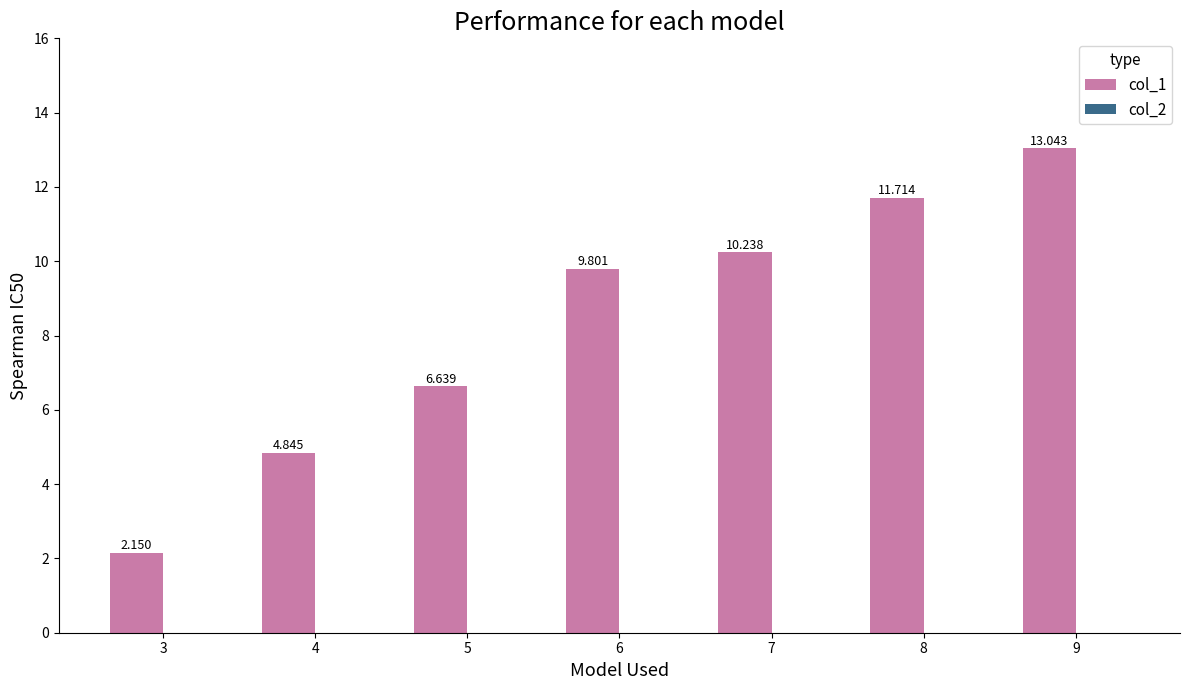

How many bars are there in total?

7